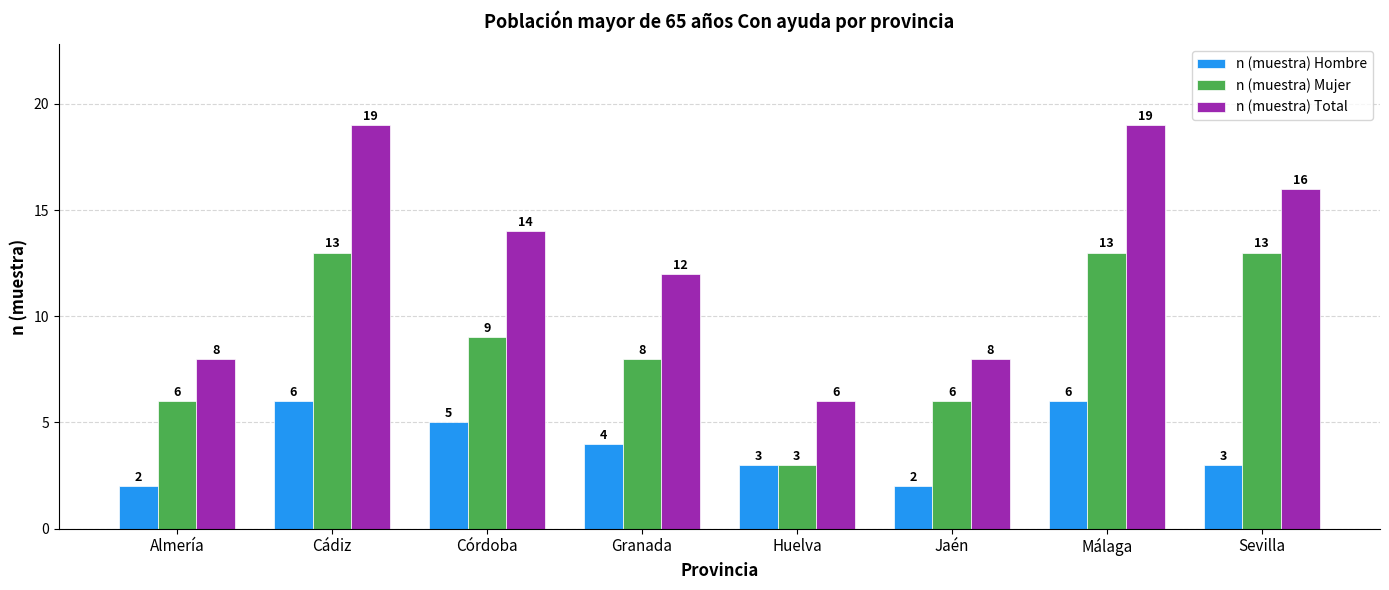

What is the difference between the second highest and minimum values in the n (muestra) Mujer series?

10